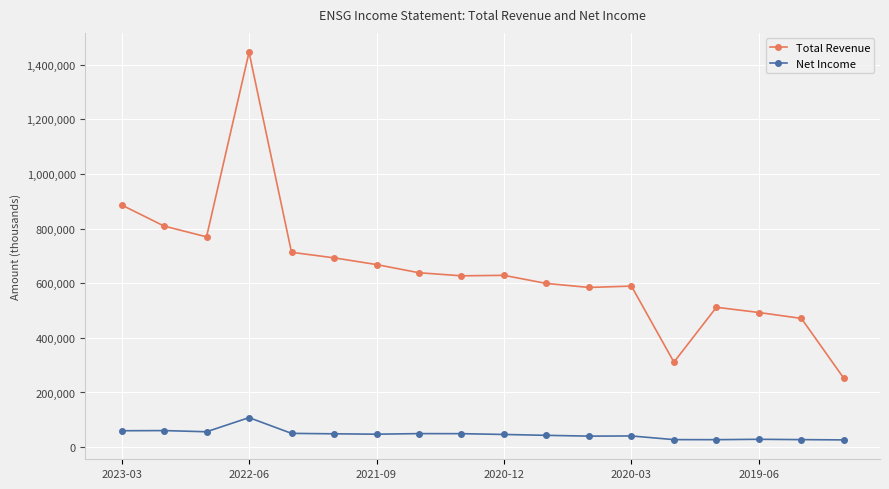

List the series in order of their overall mean, highest first.

Total Revenue, Net Income